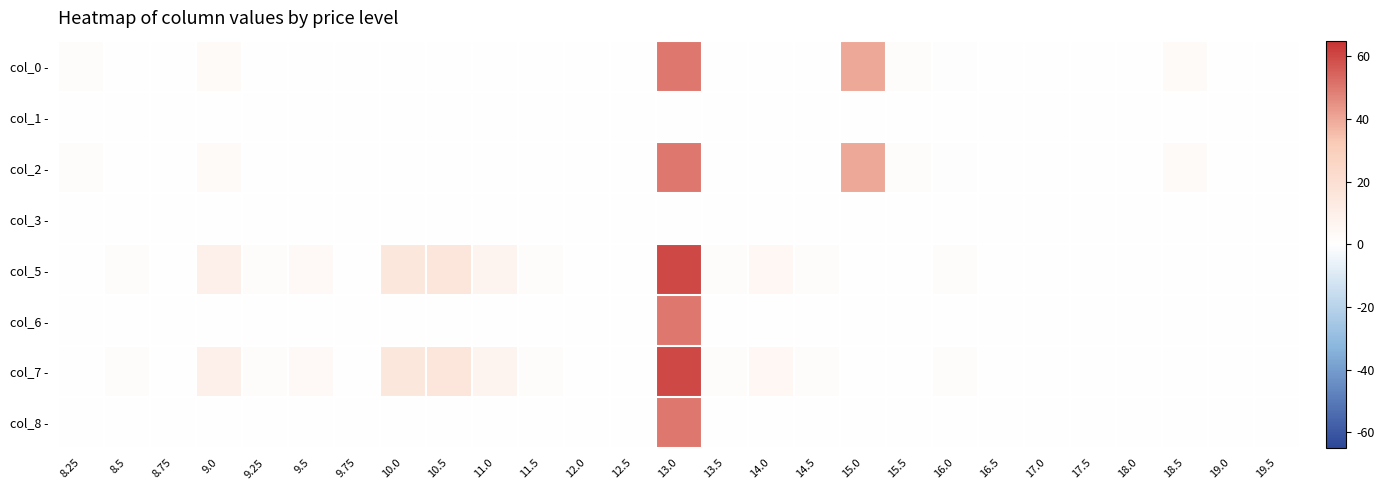

Which category has the highest value across all series?

13.0